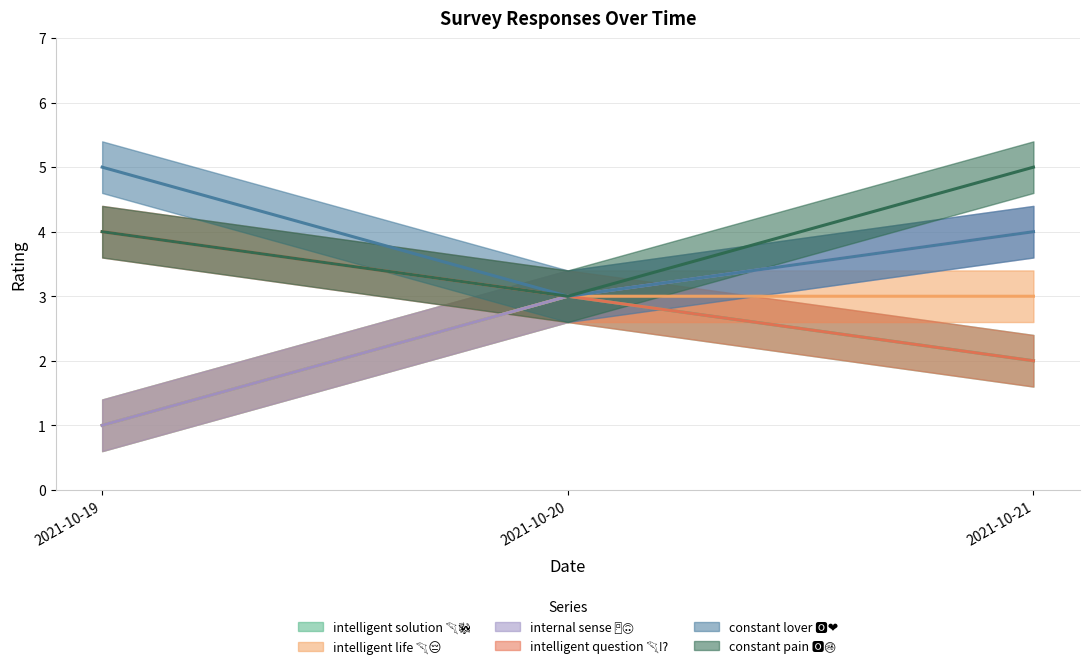

At which category is the sum across all series the highest?

2021-10-21